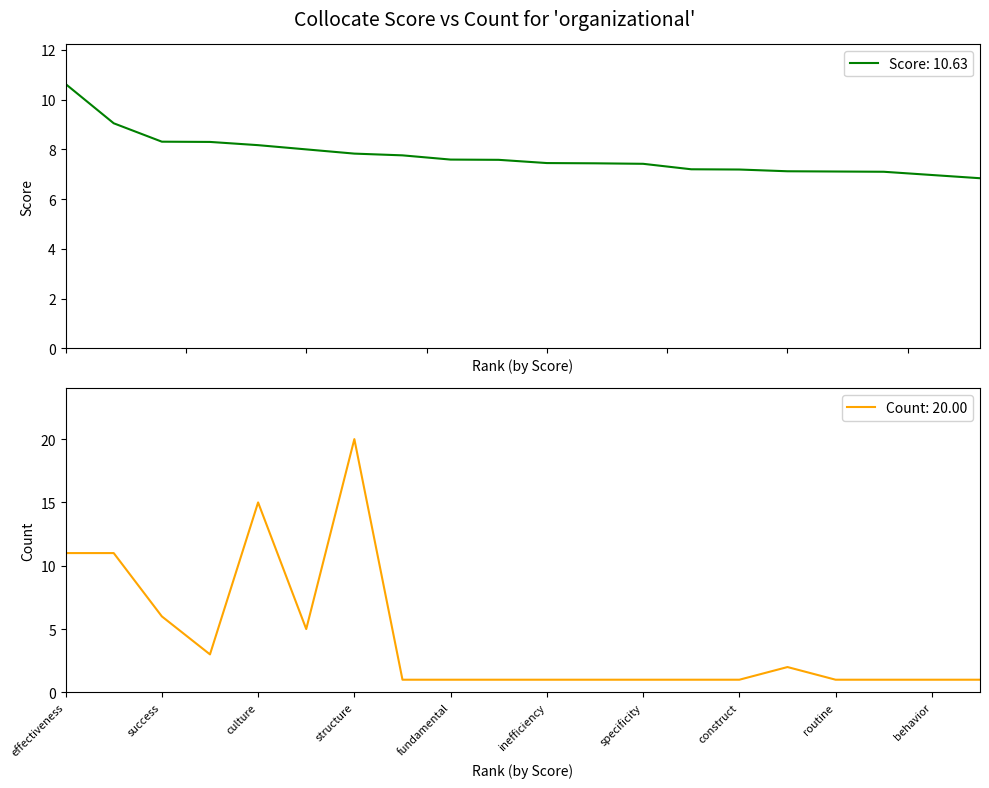

What is the label of the 18th point from the right?

success